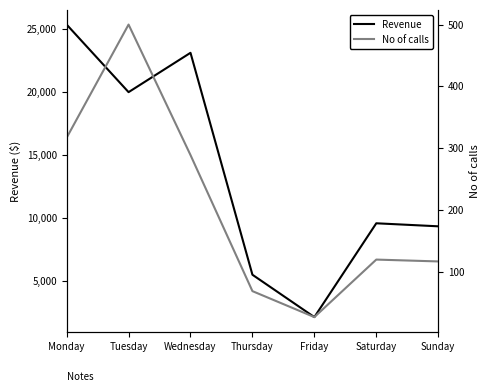

Read the No of calls value at Monday, to the nearest 10.

320